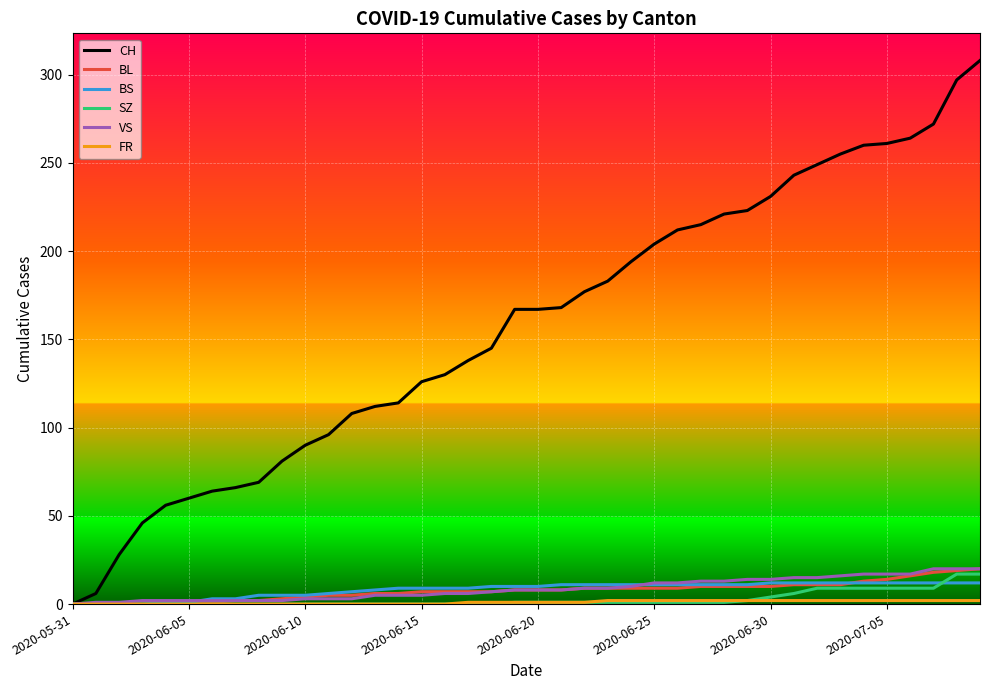

How many categories are shown in the chart?

40